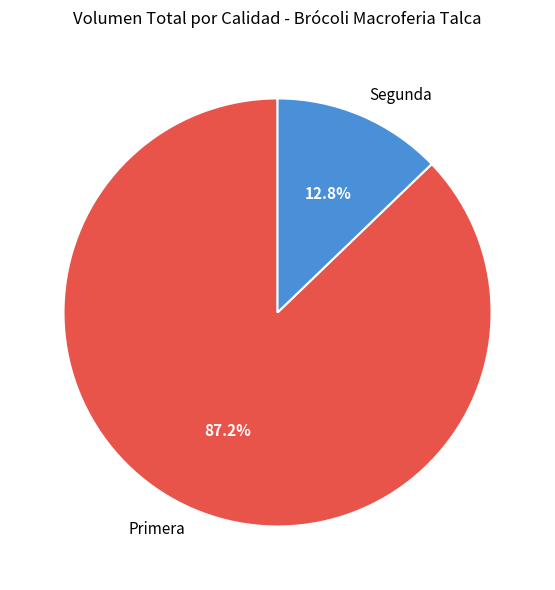

Is there any slice that represents more than half of the pie?

Yes